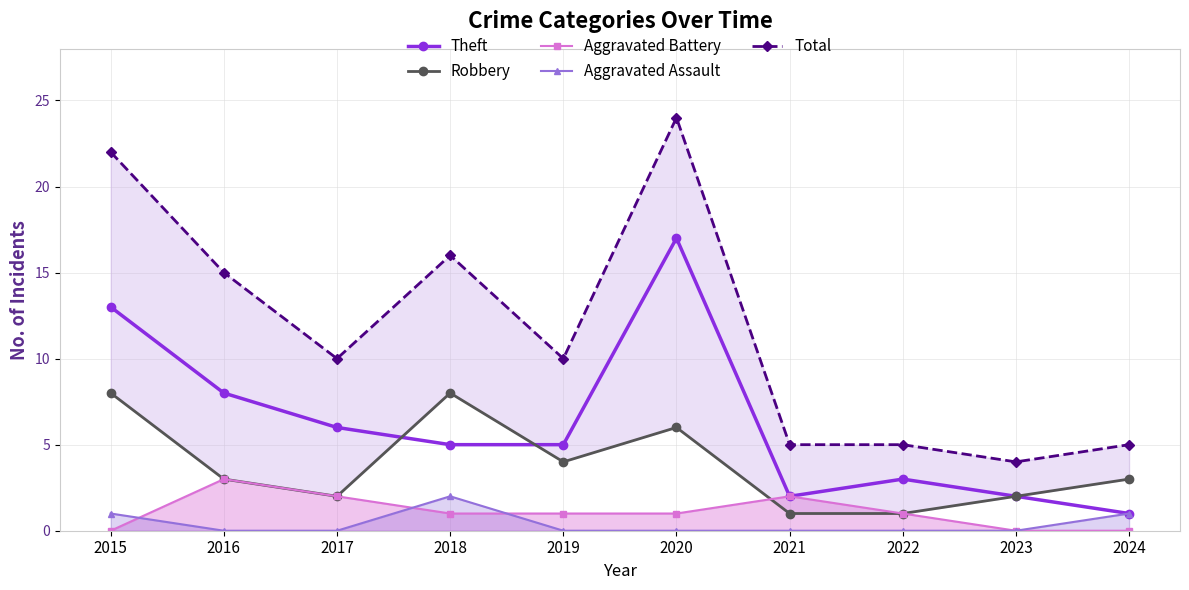

Which series has the largest total across all categories?

Total